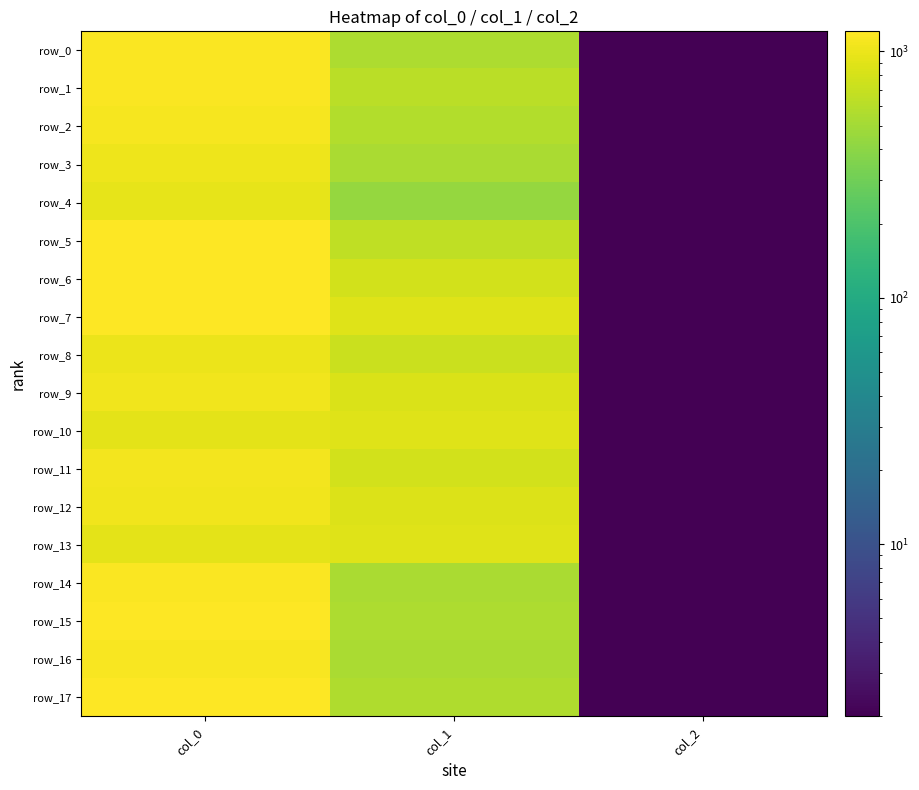

Reading left to right, extract all data points from this chart.

row_0: 1156.7	553.5	2.0
row_1: 1153.3	614.2	2.0
row_2: 1100.0	573.8	2.0
row_3: 1023.3	529.9	2.0
row_4: 943.3	435.4	2.0
row_5: 1206.7	654.8	2.0
row_6: 1193.3	769.5	2.0
row_7: 1180.0	877.5	2.0
row_8: 1006.7	718.9	2.0
row_9: 1043.3	843.8	2.0
row_10: 916.7	887.6	2.0
row_11: 1066.7	772.9	2.0
row_12: 1063.3	860.6	2.0
row_13: 916.7	884.2	2.0
row_14: 1153.3	536.6	2.0
row_15: 1180.0	546.8	2.0
row_16: 1136.7	540.0	2.0
row_17: 1206.7	563.6	2.0